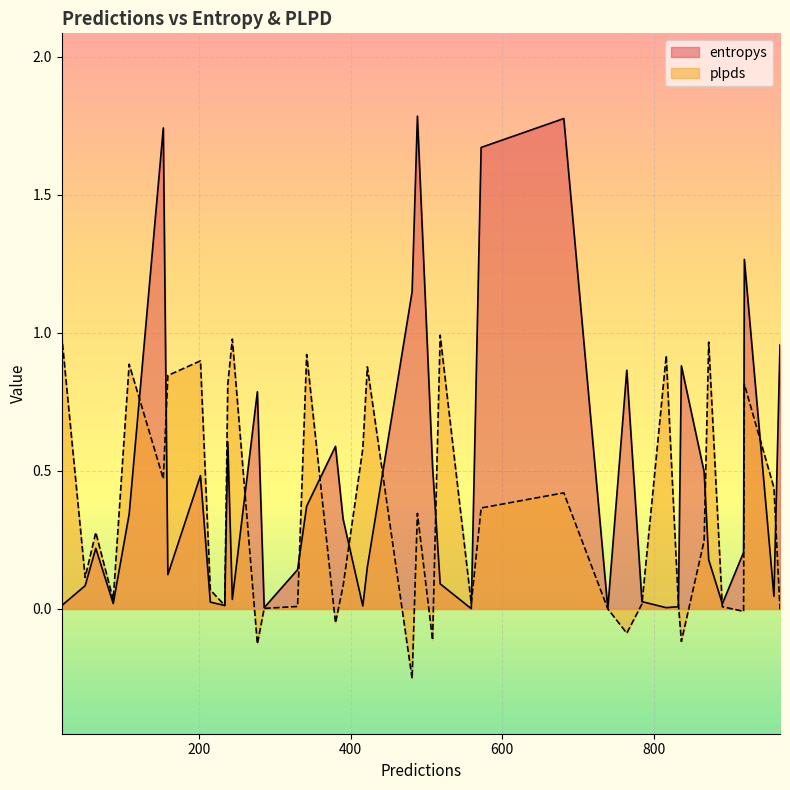

How many interior local peaks does the entropys series have?

11